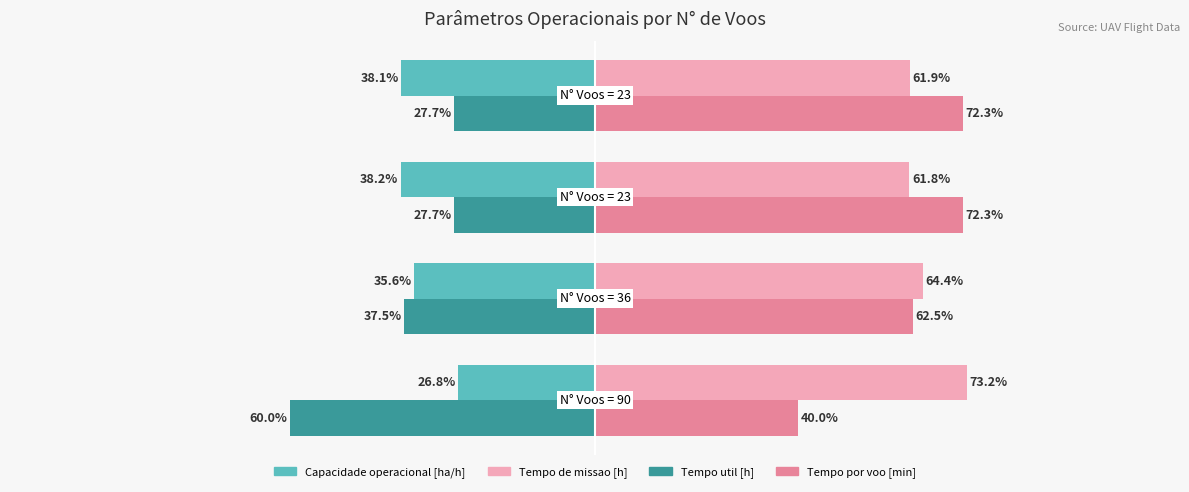

Which series has the largest total across all categories?

Tempo de missao [h]